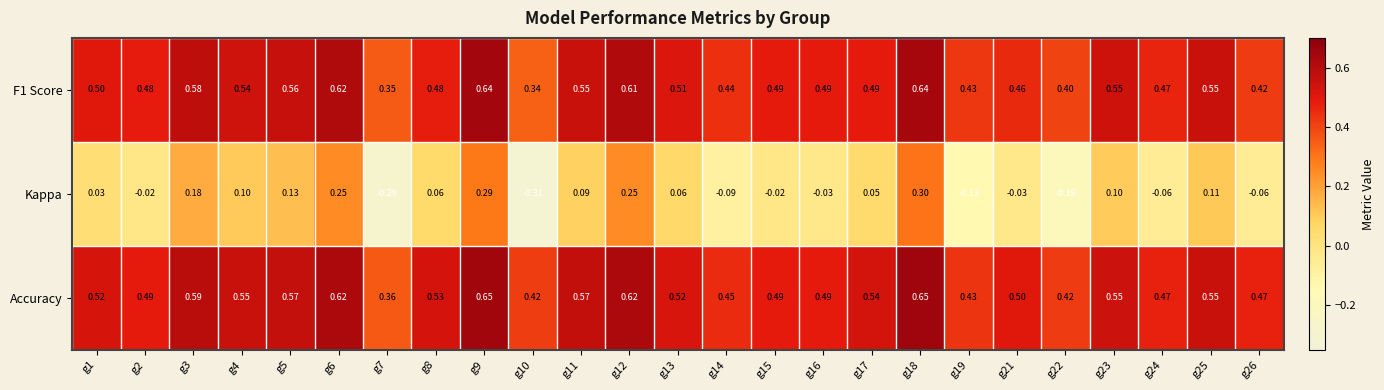

Which series has the widest spread of values?

Kappa